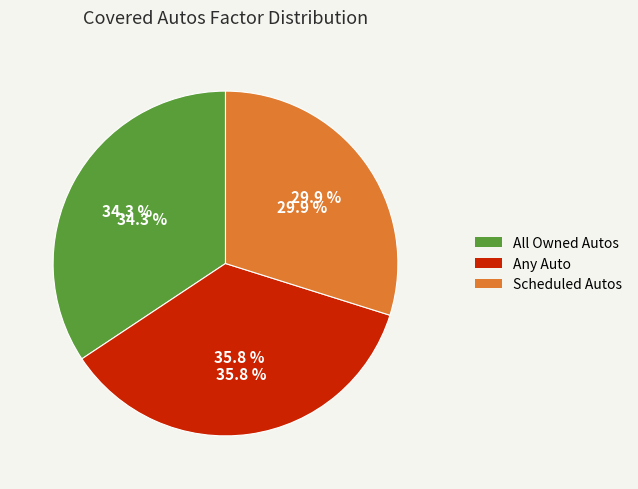

The Any Auto slice represents 36% of the pie. True or false?

True